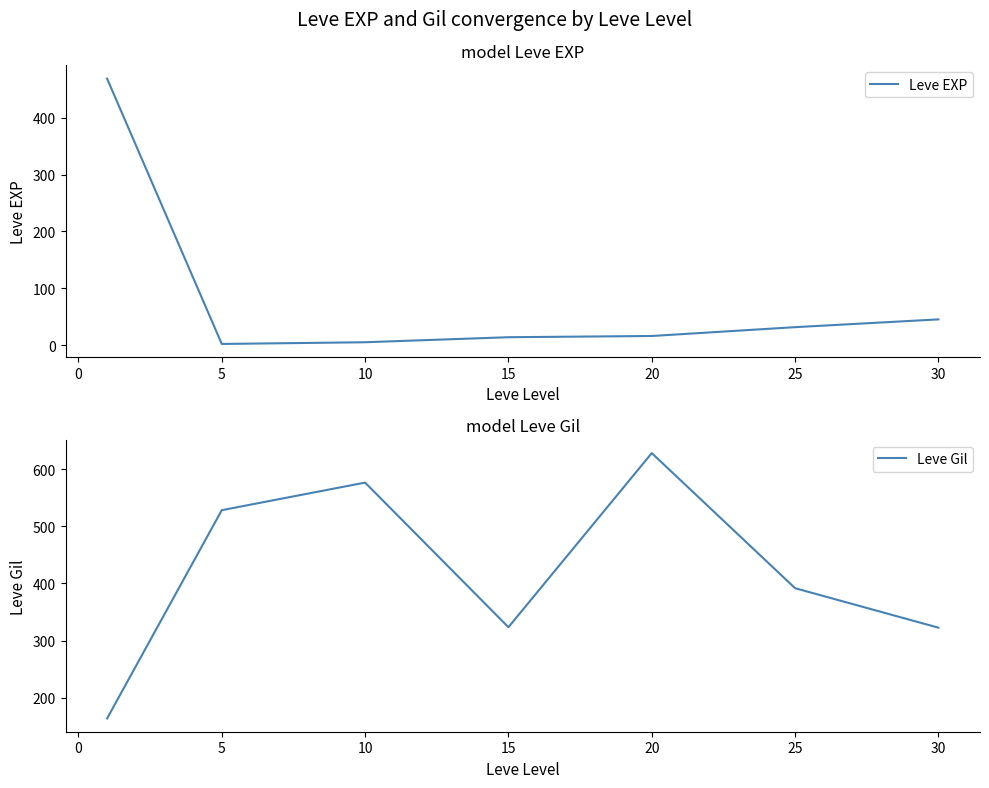

How many values in the Leve EXP series exceed 16?

4